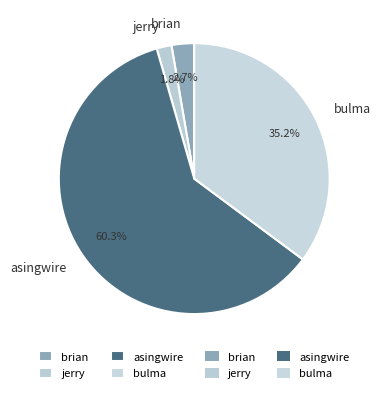

Which category accounts for the majority?

asingwire